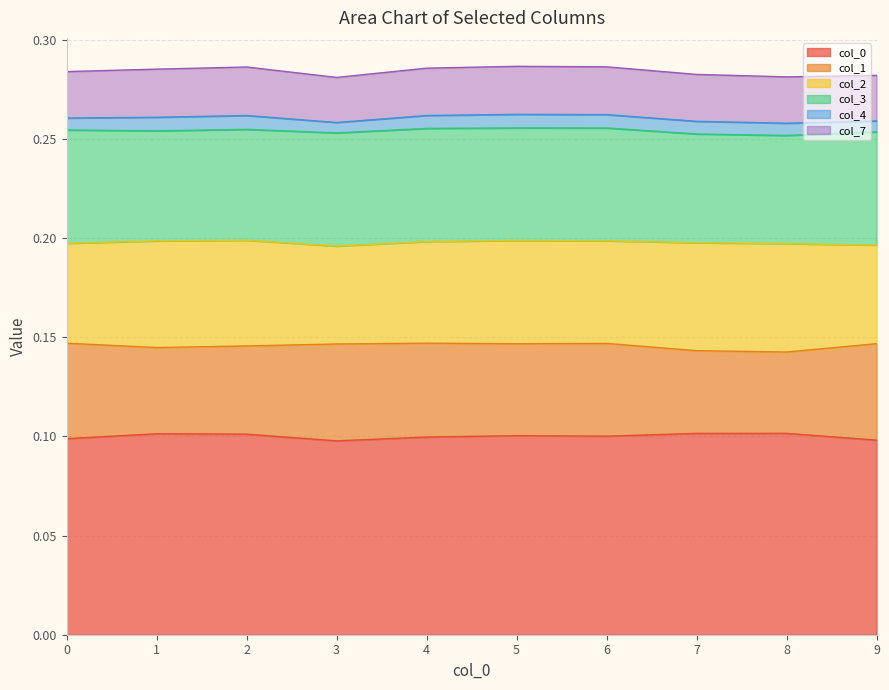

How many lines are shown in the chart?

6